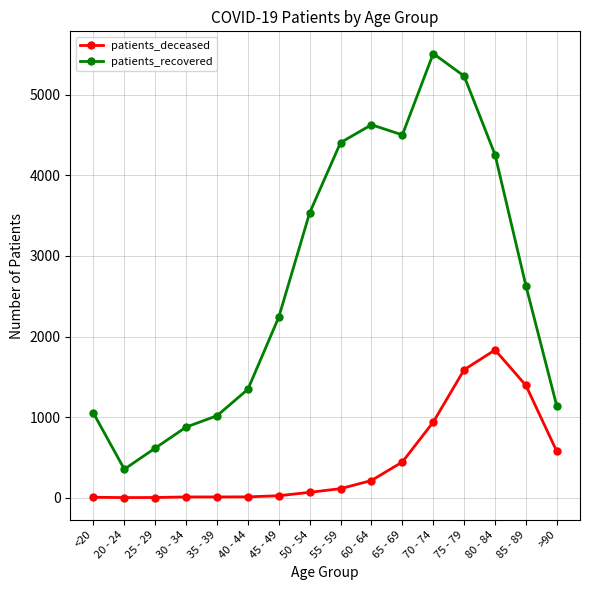

At how many categories does at least one series exceed 1589?

9